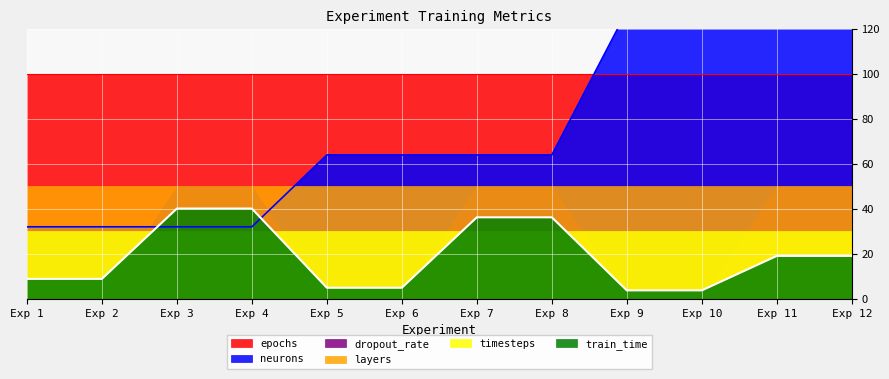

What is the highest value of the epochs series?

100.0